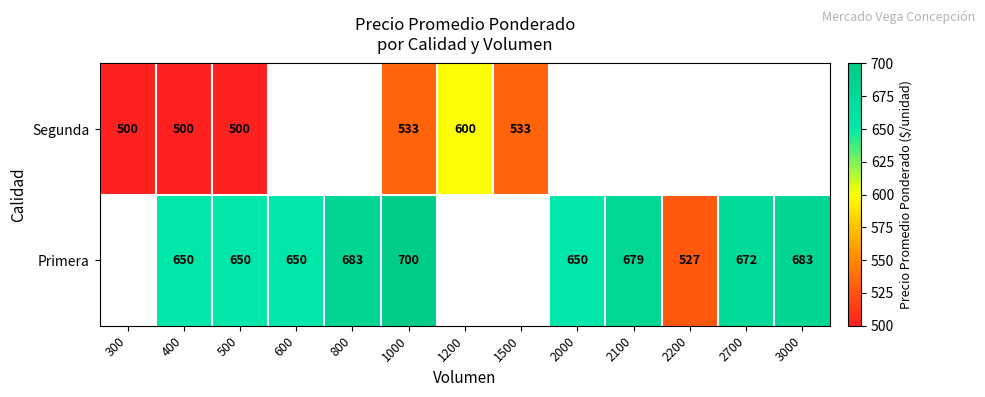

At 400, list the series in order from smallest to largest.

Segunda, Primera